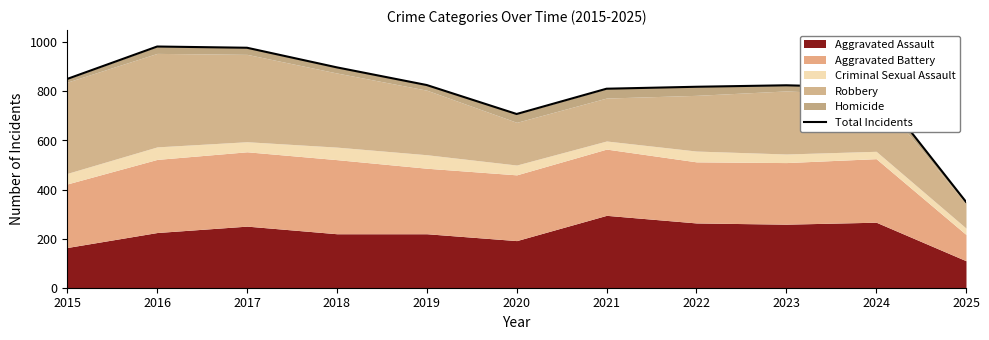

How many interior local valleys (lower than both neighbors) does the data have?

1